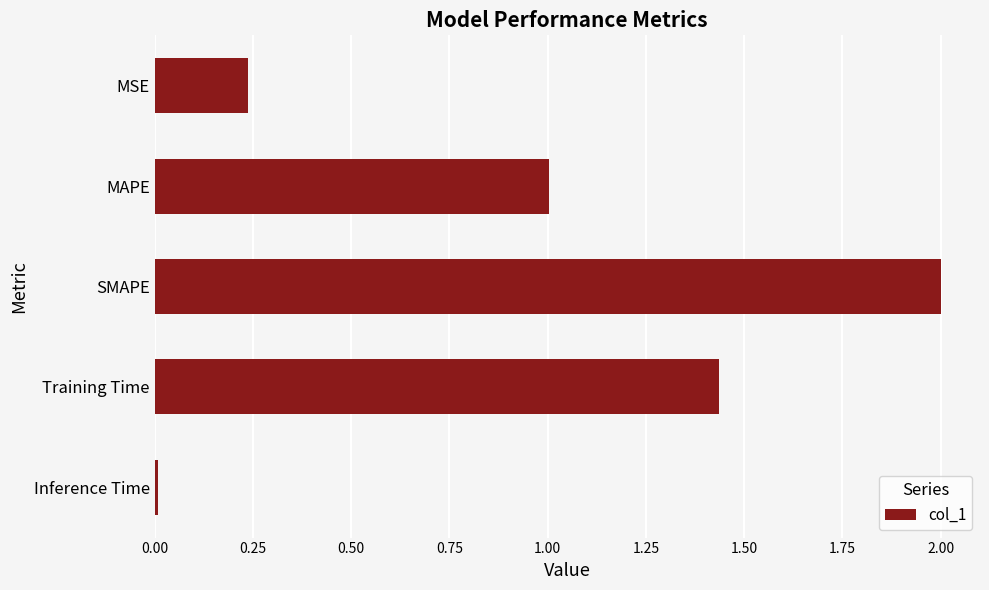

What is the label of the 1st bar from the top?

MSE